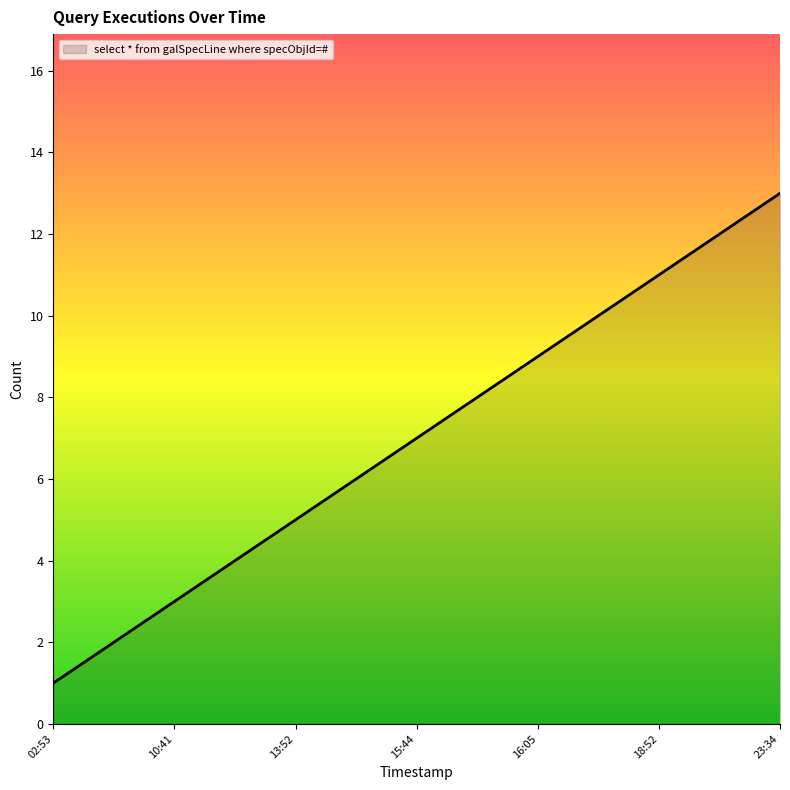

Reading left to right, list all the values displayed in this chart.

1	2	3	4	5	6	7	8	9	10	11	12	13